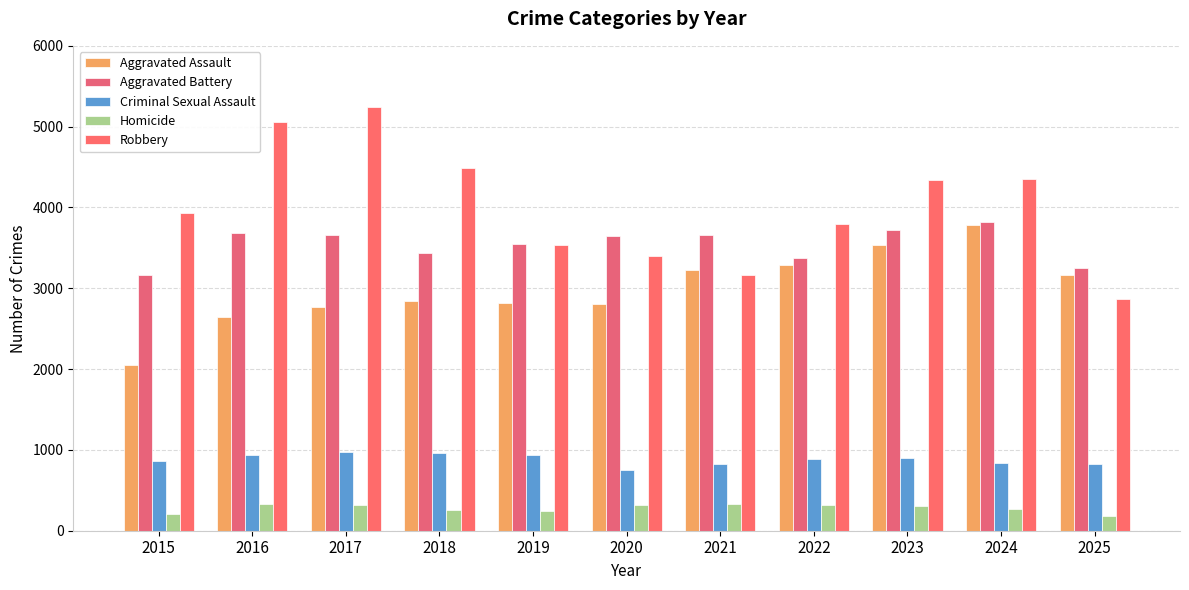

How many bars are there in total?

55